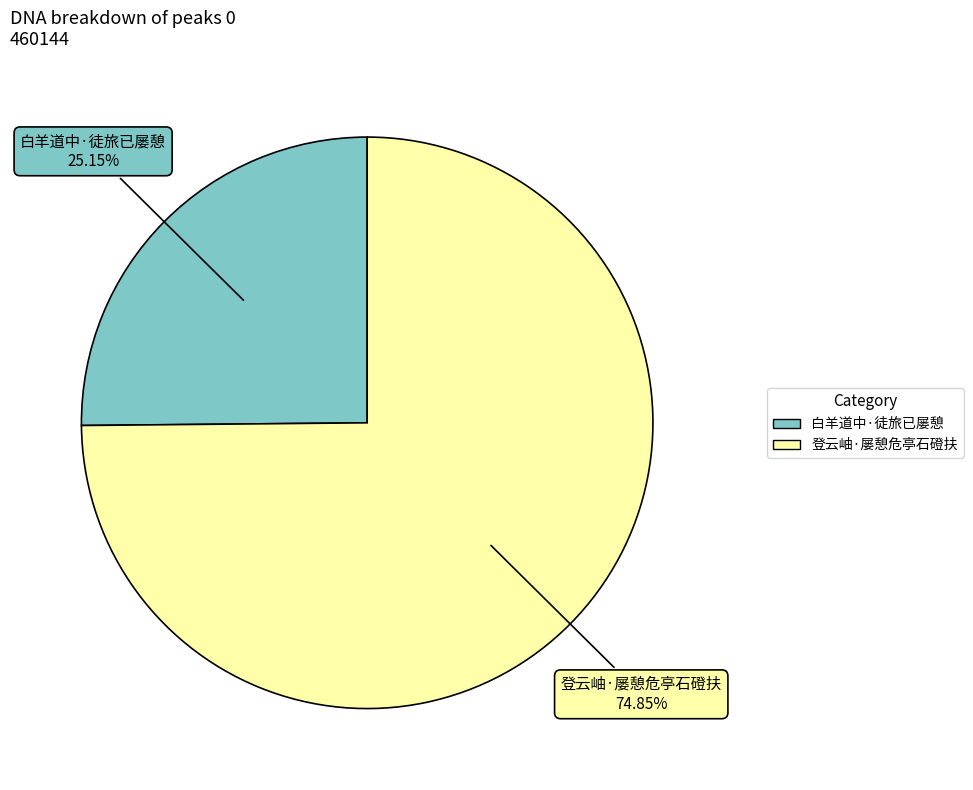

To the nearest percent, what is the combined percentage of 白羊道中·徒旅已屡憩 and 登云岫·屡憩危亭石磴扶?

100%